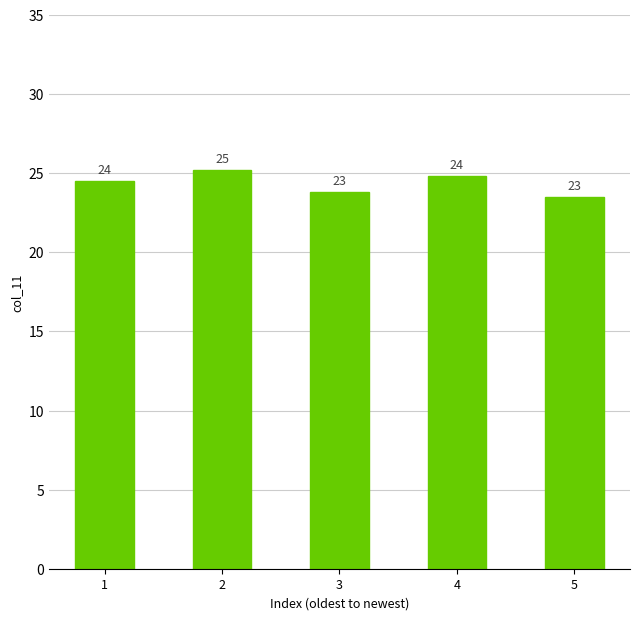

Is it true that the value at 1 is 39.8?

False